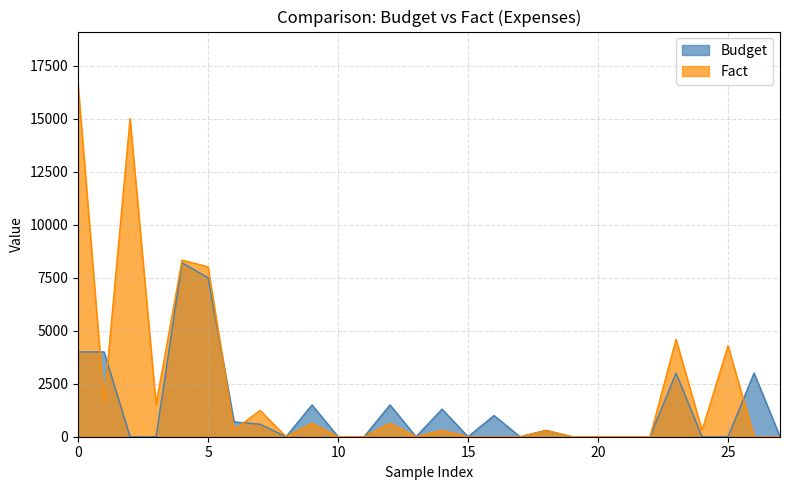

Which series has the largest range (max minus min)?

Fact